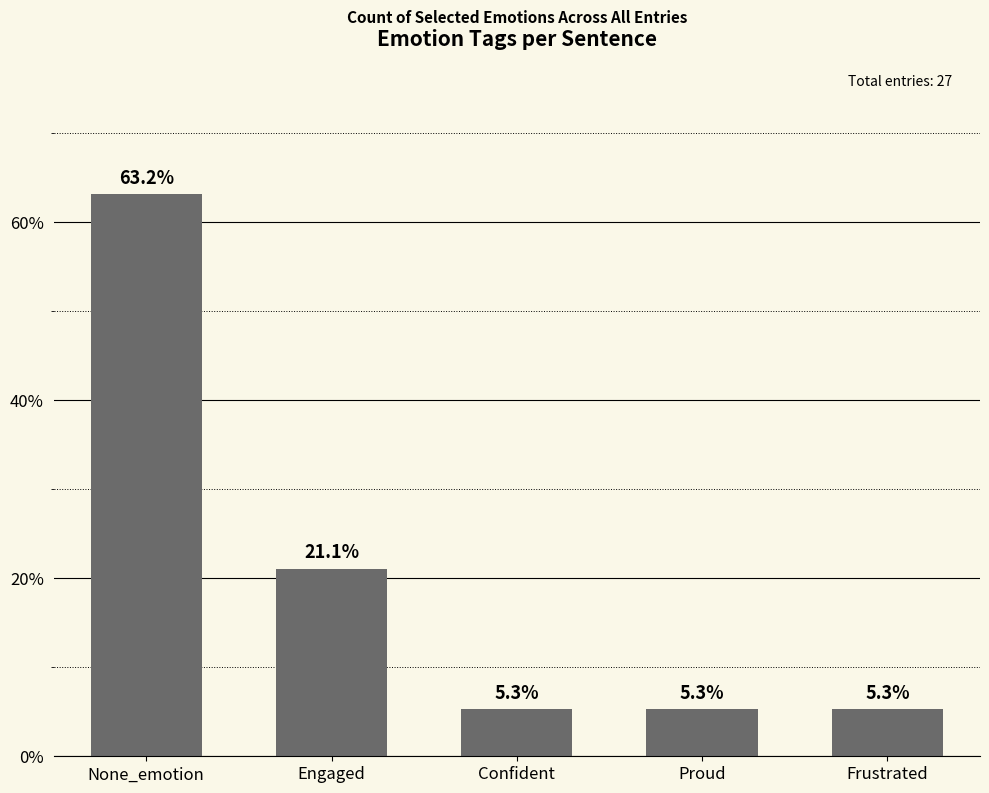

What is the sum of all values?

100.0